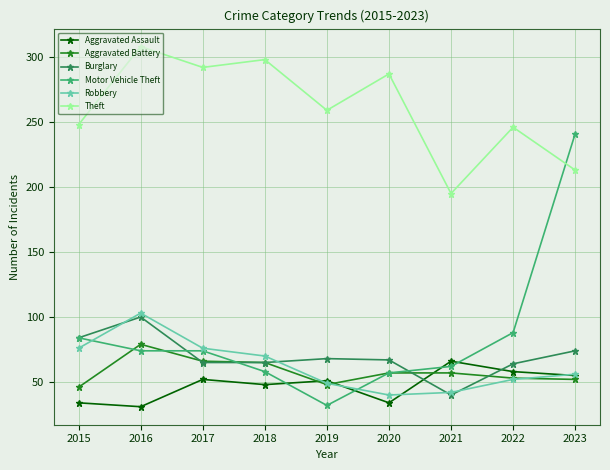

What is the total value across all series at 2019?

507